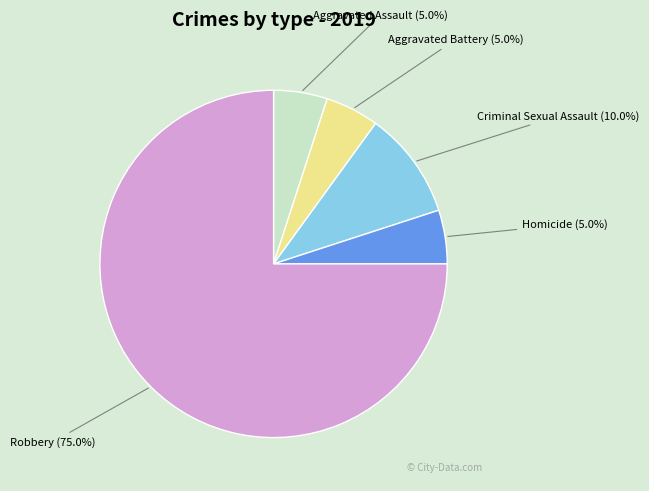

To the nearest percent, what is the difference between the largest and smallest slice percentages?

70%